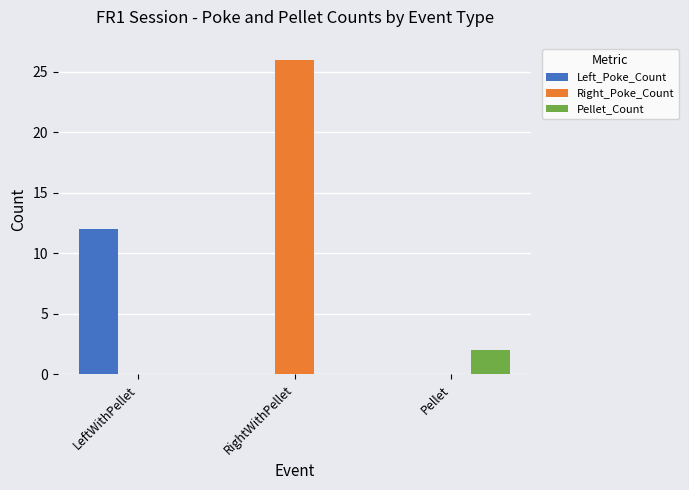

Reading left to right, list all the values displayed in this chart.

Left_Poke_Count: 12	0	0
Right_Poke_Count: 0	26	0
Pellet_Count: 0	0	2